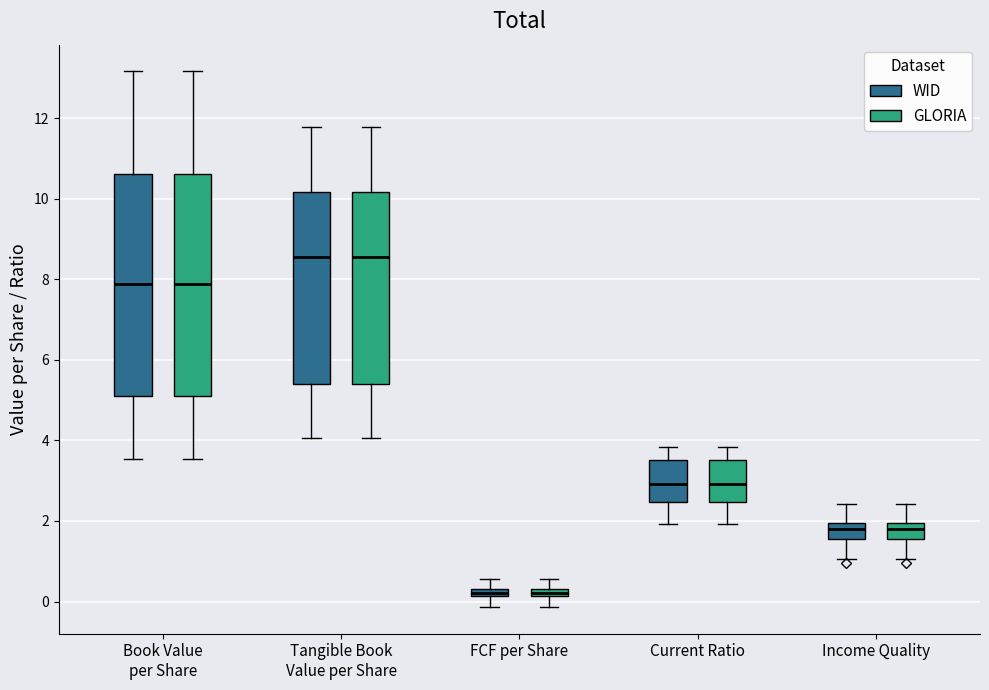

Where does the upper whisker of the box for Income Quality (GLORIA) end on the y-axis? The values are not printed on the chart, so give them approximately, as read against the axis.

2.4